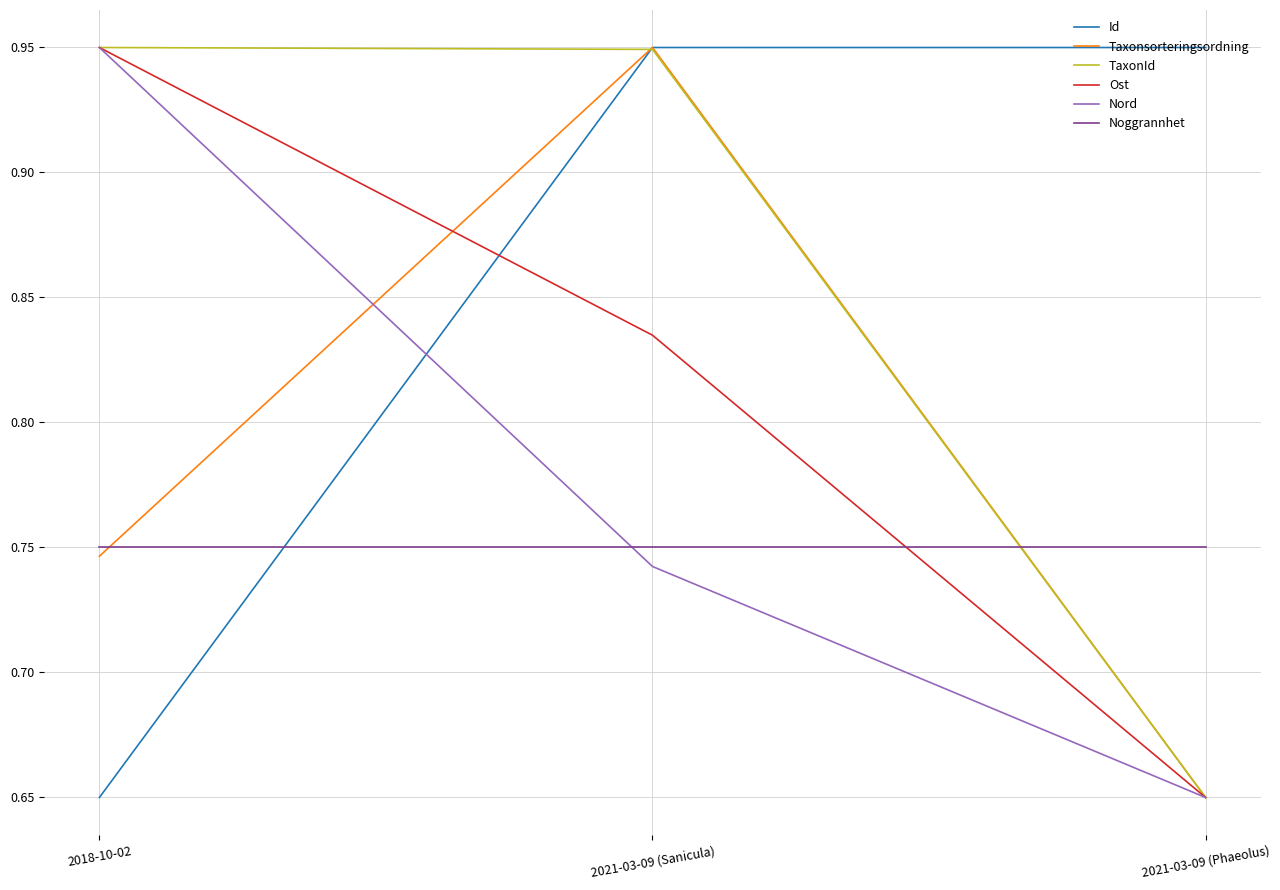

What position from the left is 2021-03-09 (Sanicula)?

2